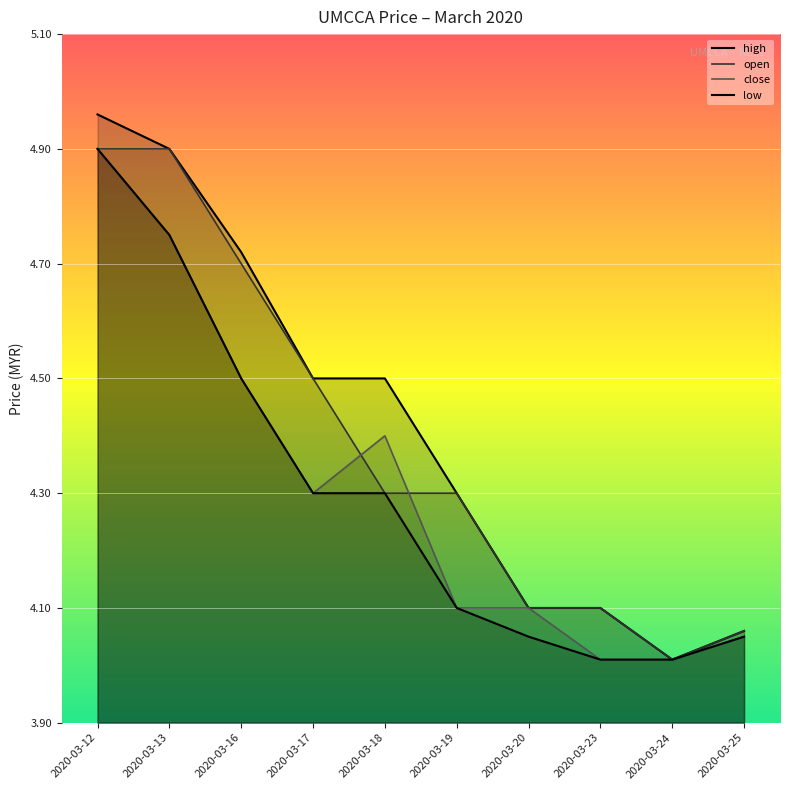

What is the sum of the high values at 2020-03-12 and 2020-03-16?

9.7